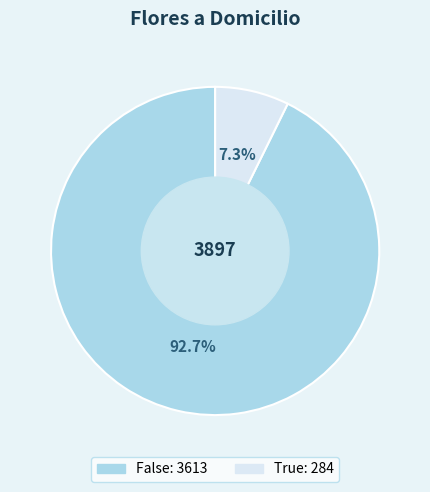

Between True and False, which is larger?

False